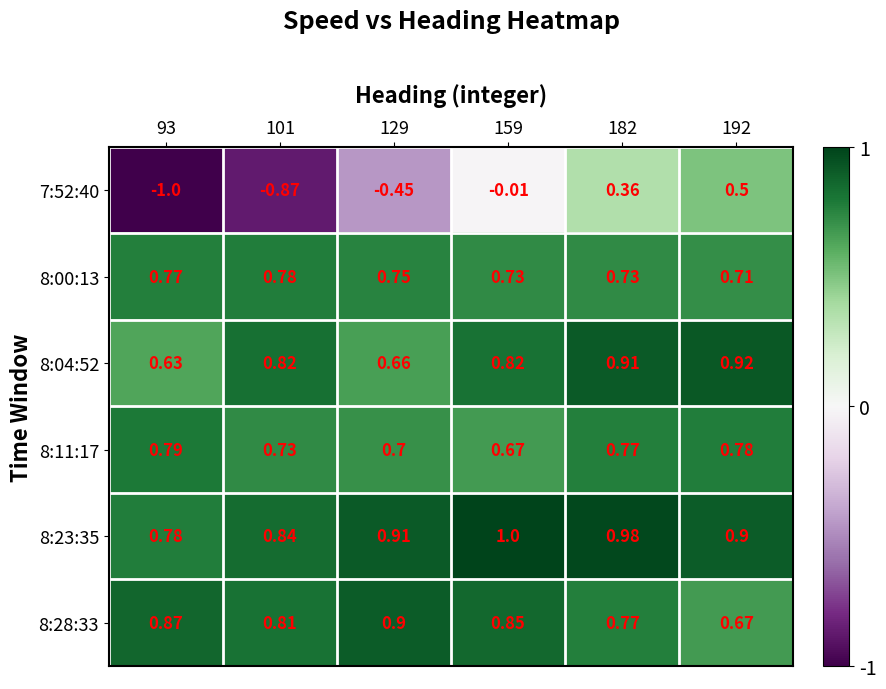

Is the value of 8:28:33 at 182 greater than the value of 8:23:35 at 101?

No